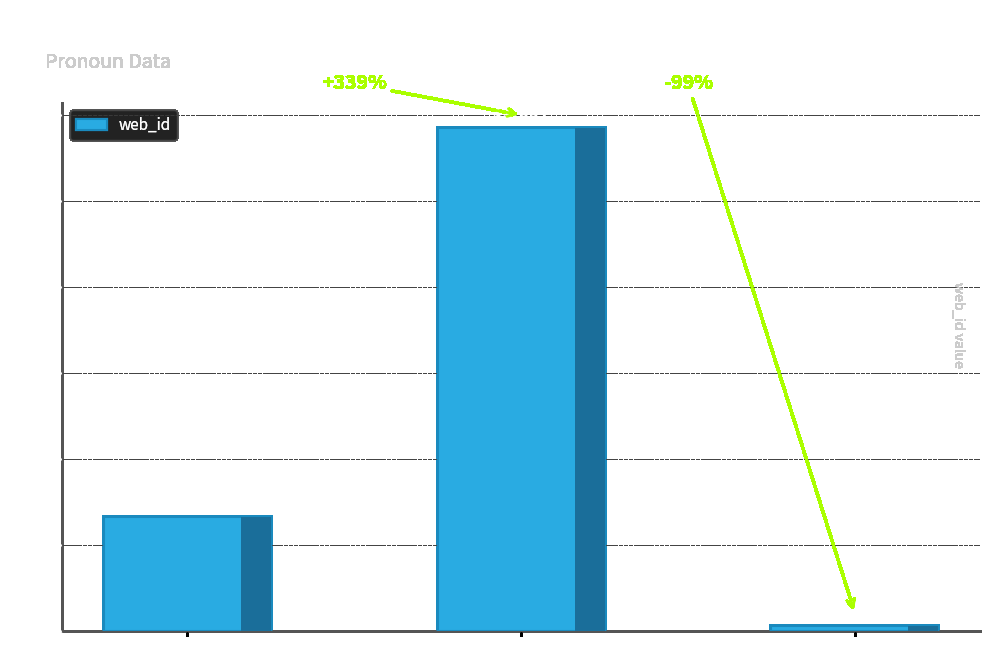

True or false: the data shows 127 at s18798.

True